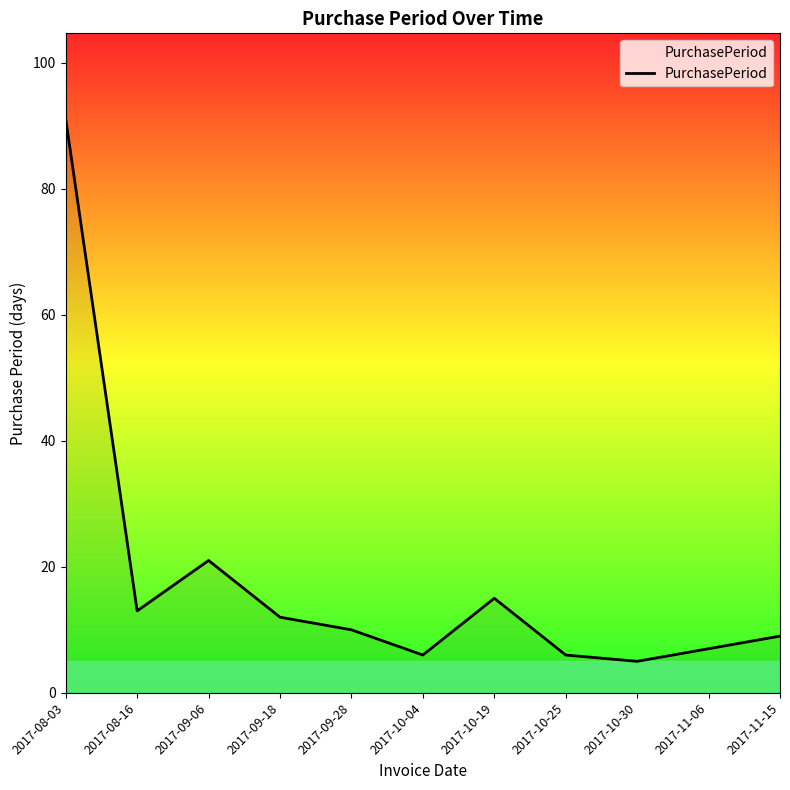

Count the number of categories in the chart.

11